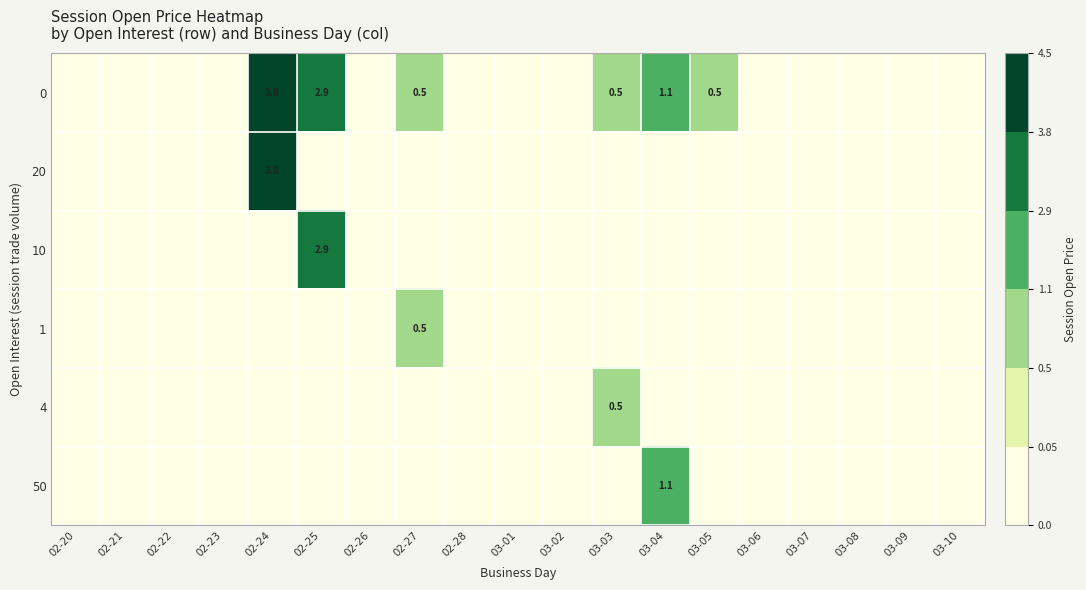

The 0 series shows 0.5 at 02-27. True or false?

True